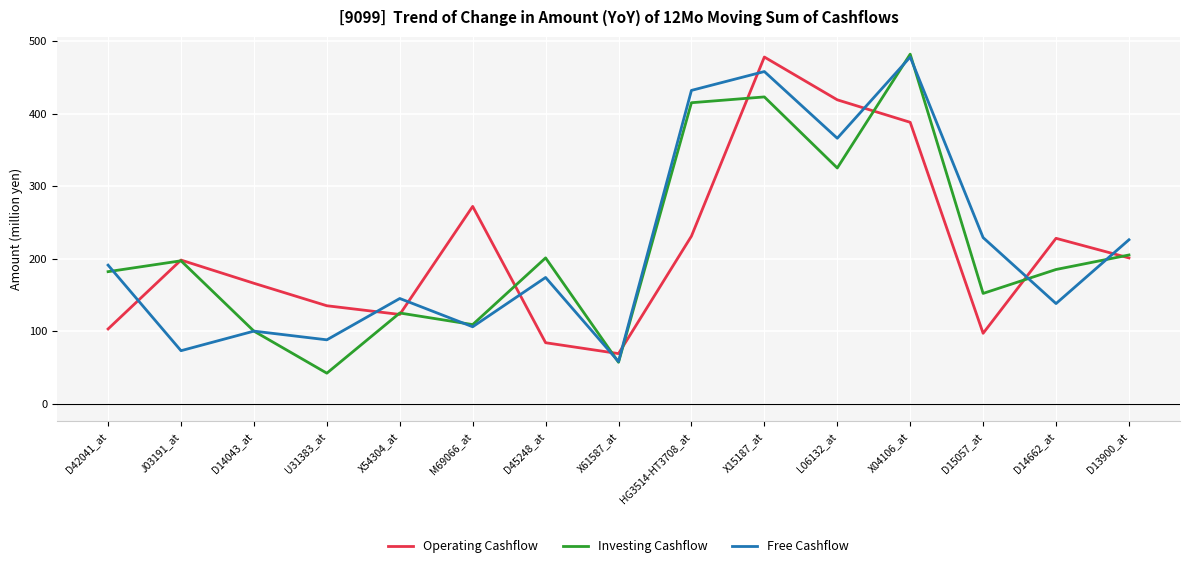

How many series are shown in this chart?

3